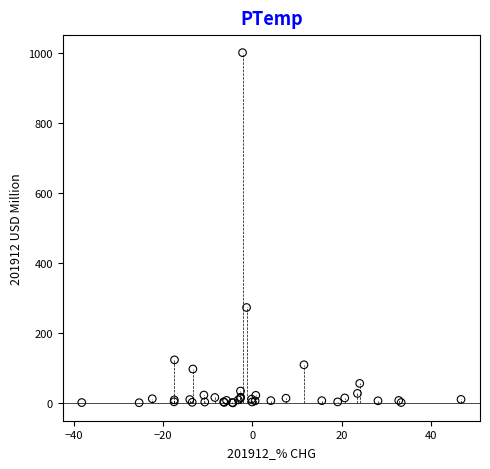

What Y value in the scatter plot is closest to 500?

273.3